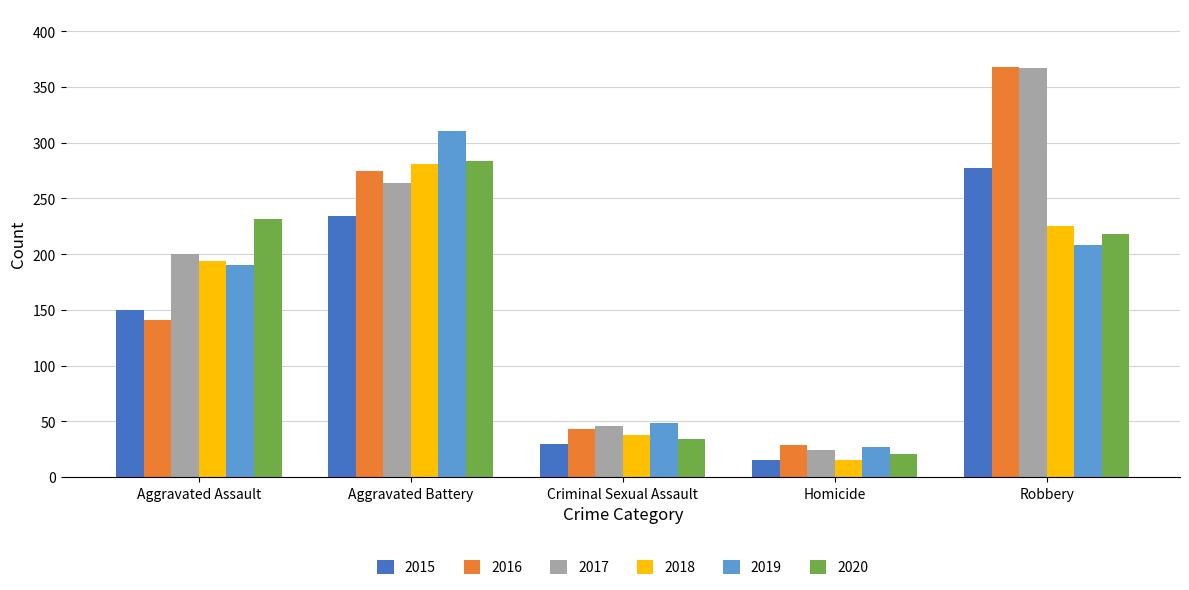

What is the smallest value displayed?

15